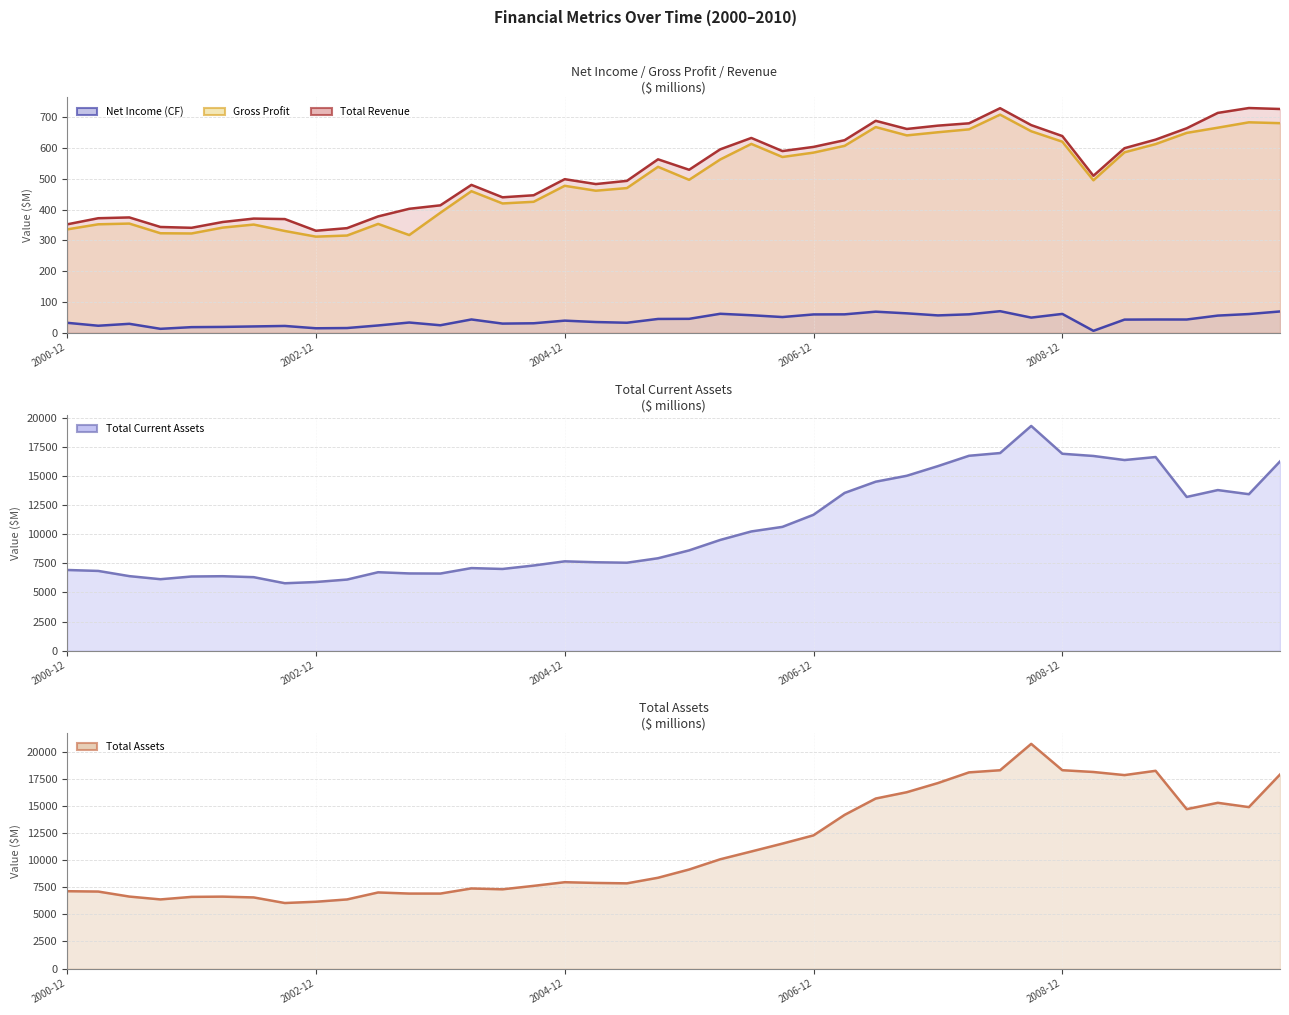

True or false: IQ_TOTAL_CA and IQ_TOTAL_ASSETS cross at least once.

False